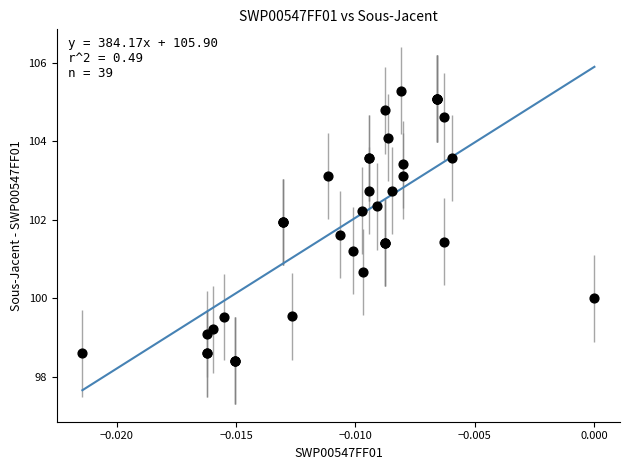

What Y value in the scatter plot is closest to 101?

101.2